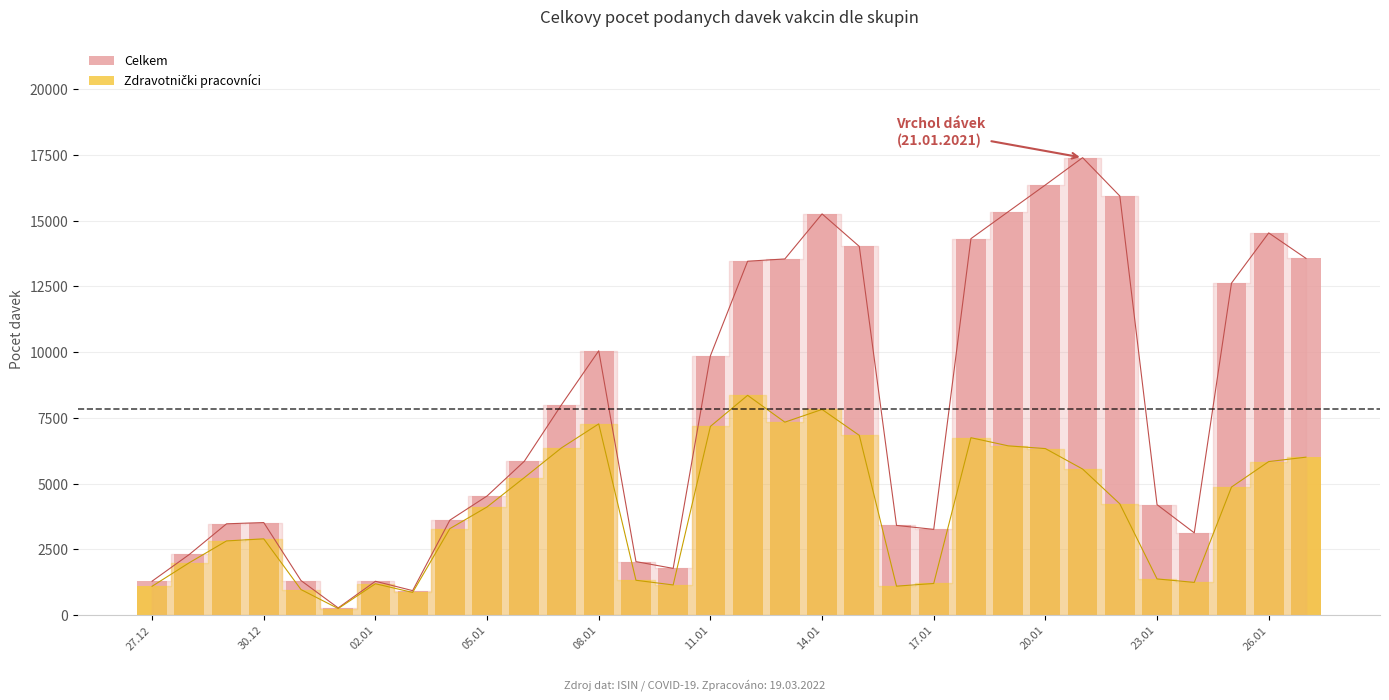

What is the difference between the second highest and second lowest values in the Zdravotnički pracovníci series?

6962